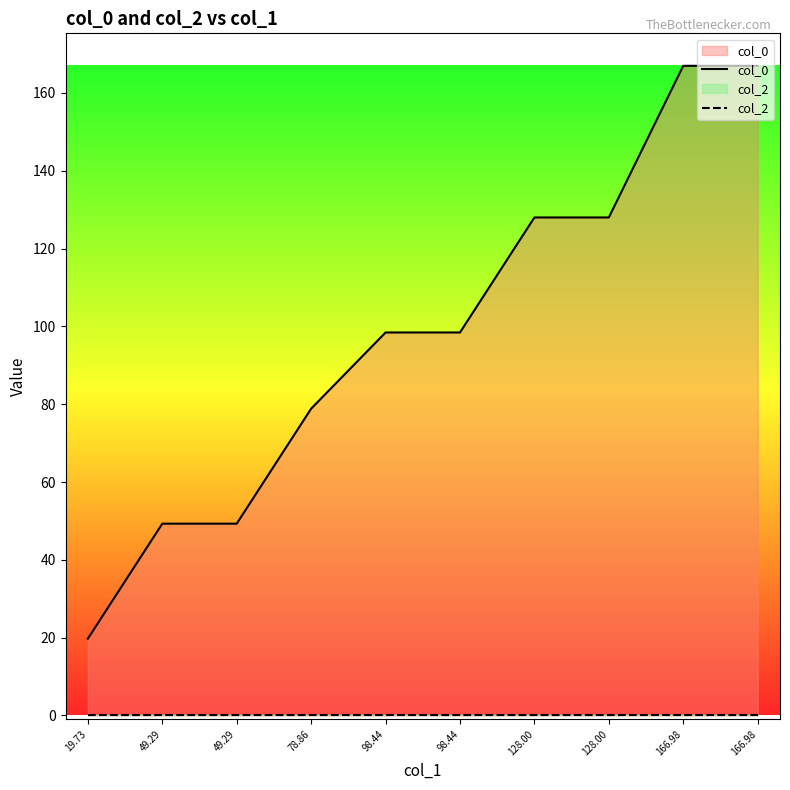

At how many categories does at least one series exceed 108?

4